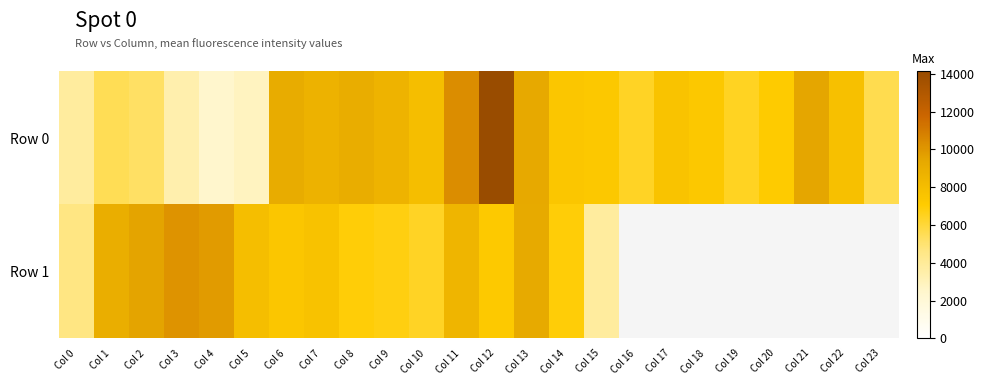

Which series has the largest total across all categories?

Row 0